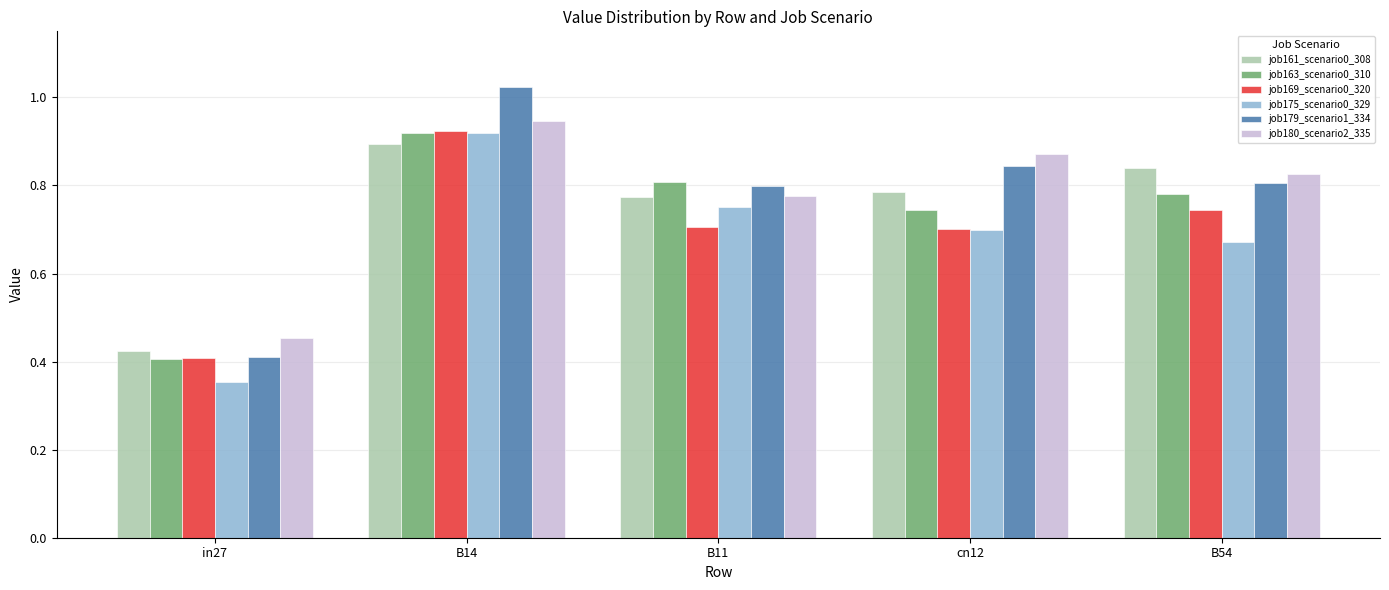

Is the value of job180_scenario2_335 at cn12 greater than the value of job161_scenario0_308 at B14?

No